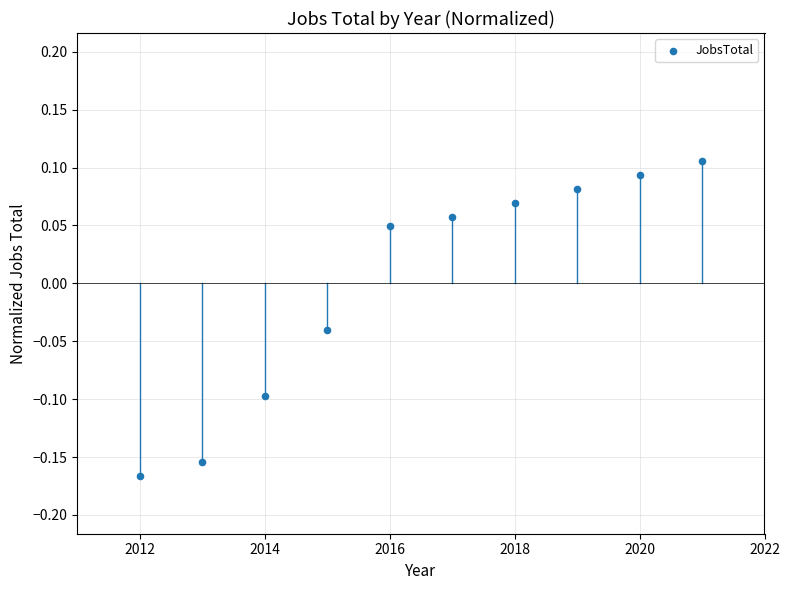

What is the range of Y values (max minus min)?

0.3